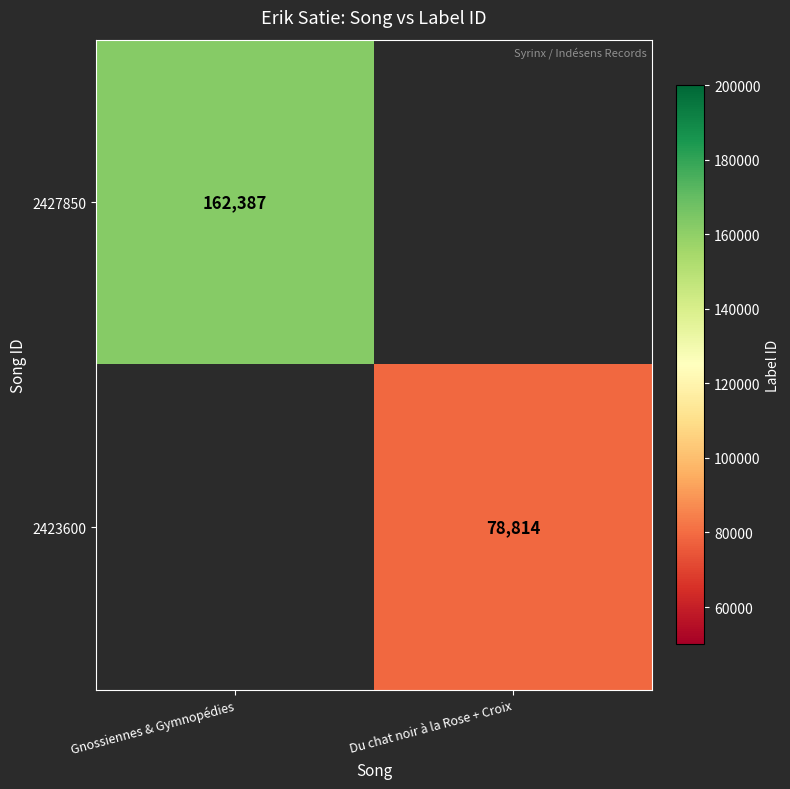

The 2427850 series shows 162387 at Gnossiennes & Gymnopédies. True or false?

True